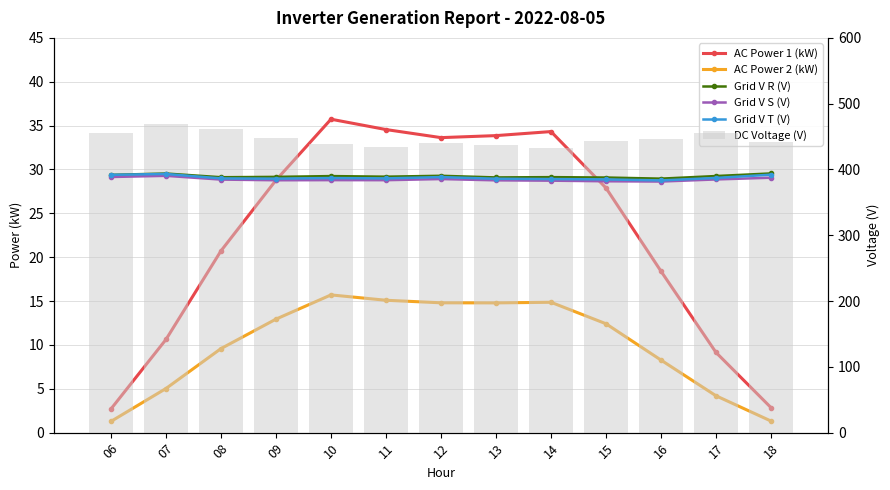

At how many categories does at least one series exceed 239?

13